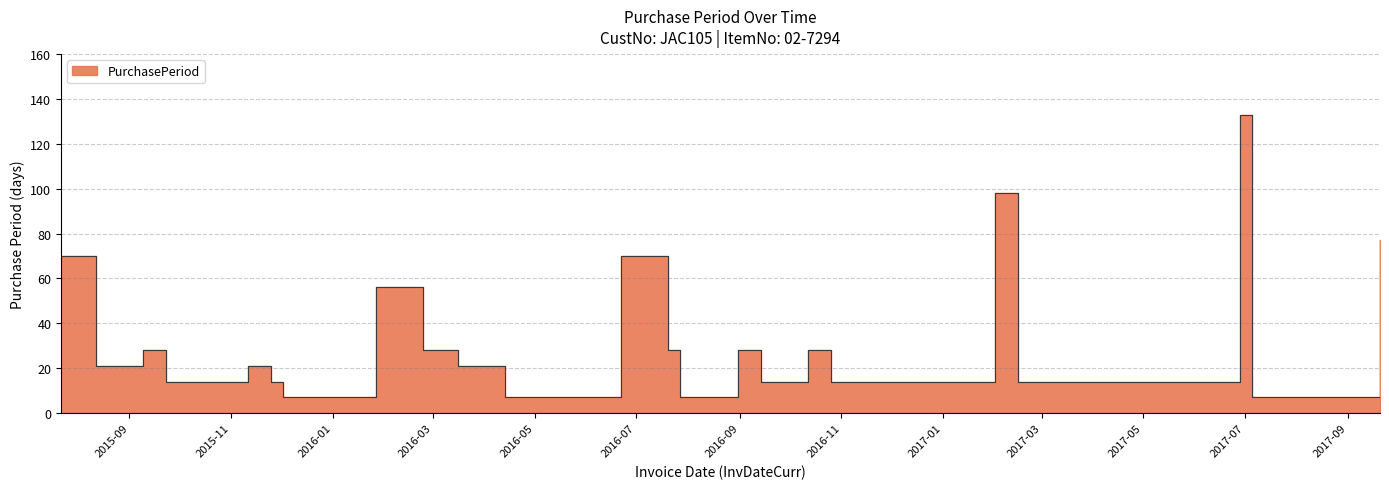

What is the average value?

32